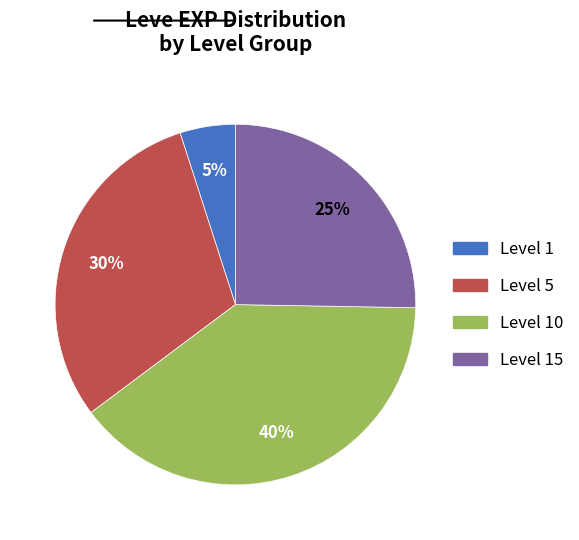

To the nearest percent, what is the average slice percentage?

25%